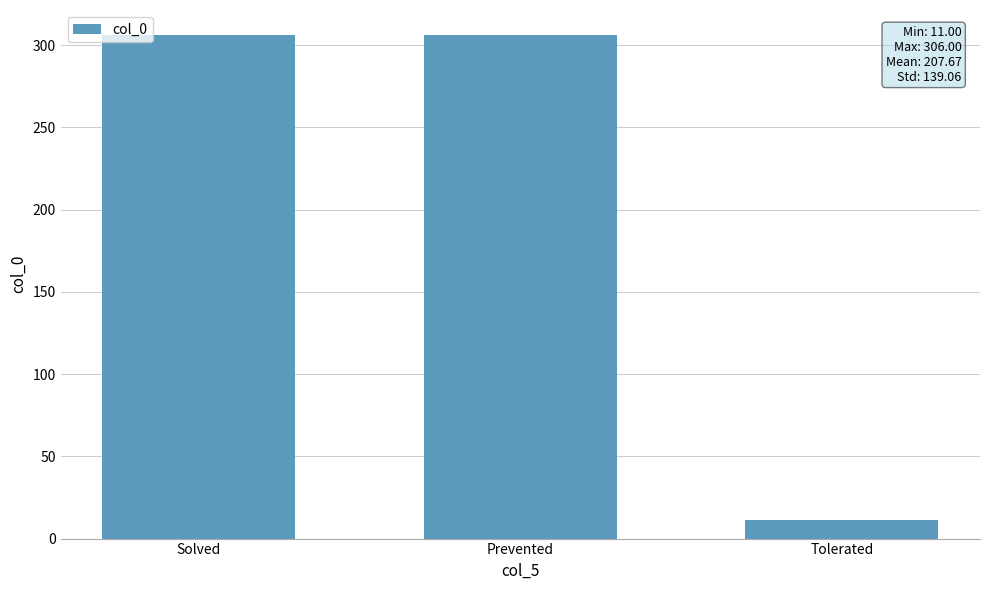

Reading left to right, transcribe all the data shown in this chart.

306	306	11